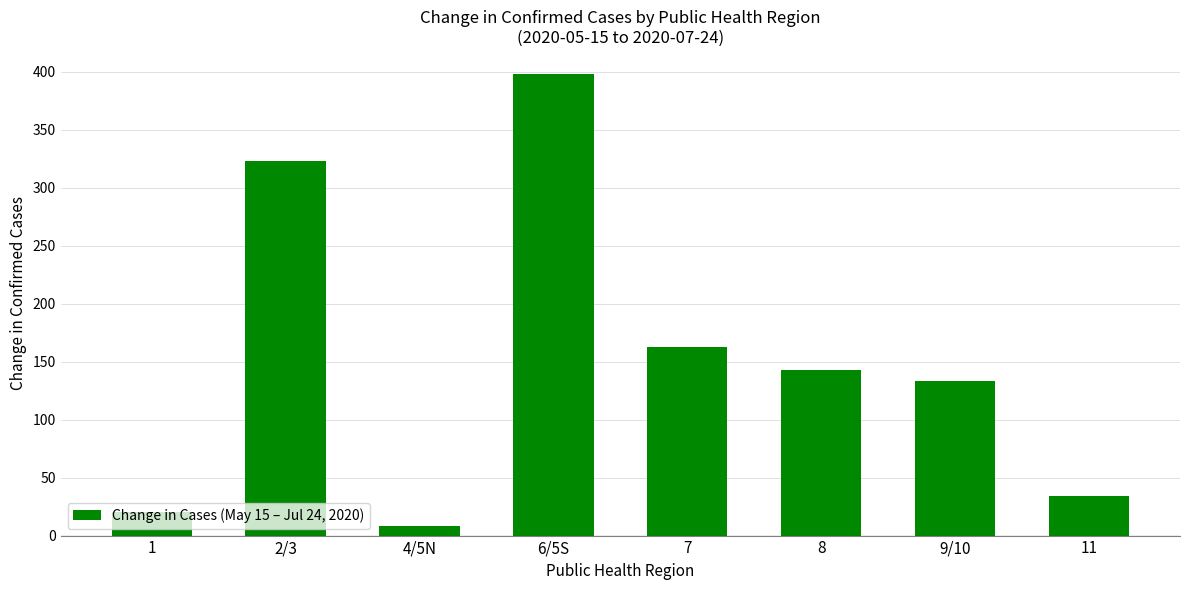

Count the number of data series in this chart.

1